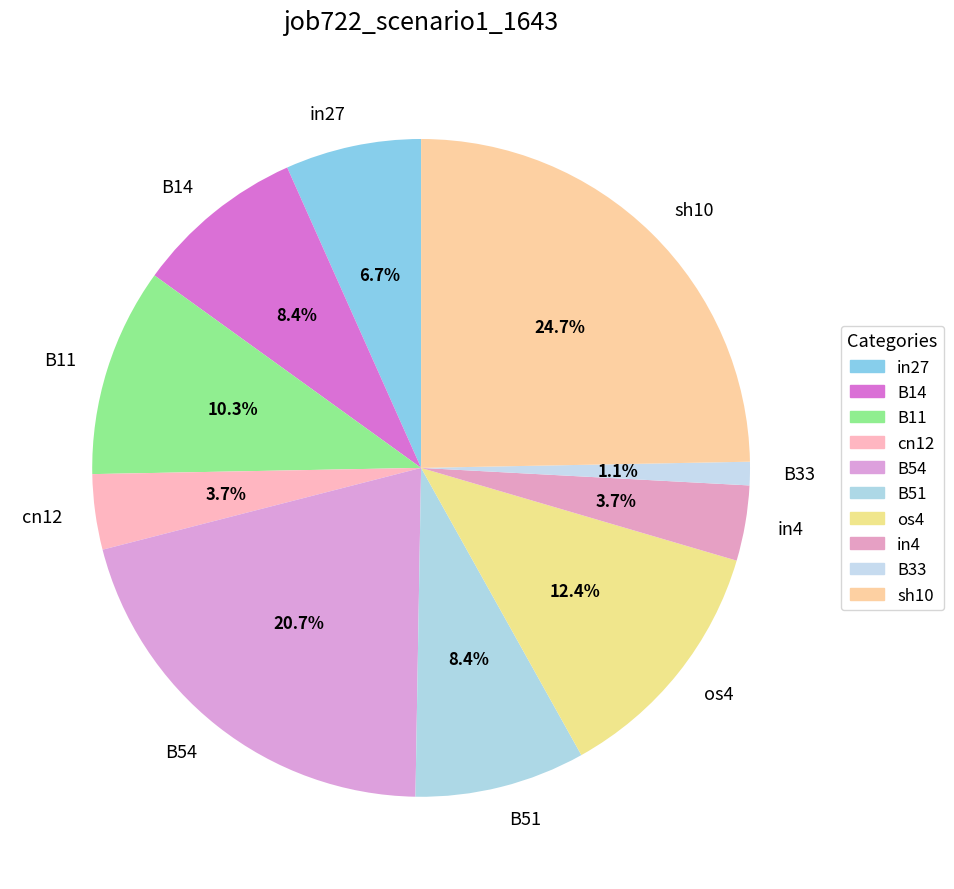

To the nearest percent, what is the combined percentage of B33 and sh10?

26%